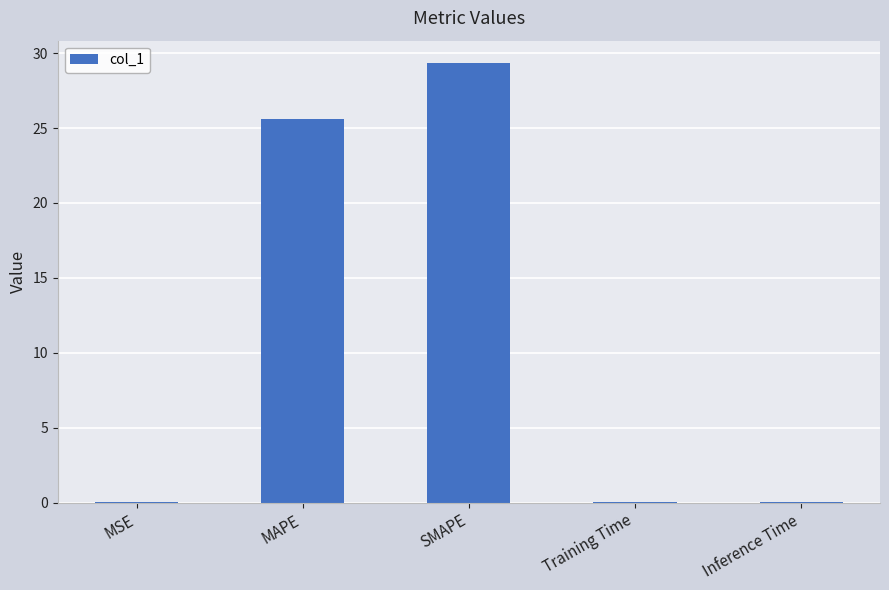

What is the greatest value displayed?

29.4